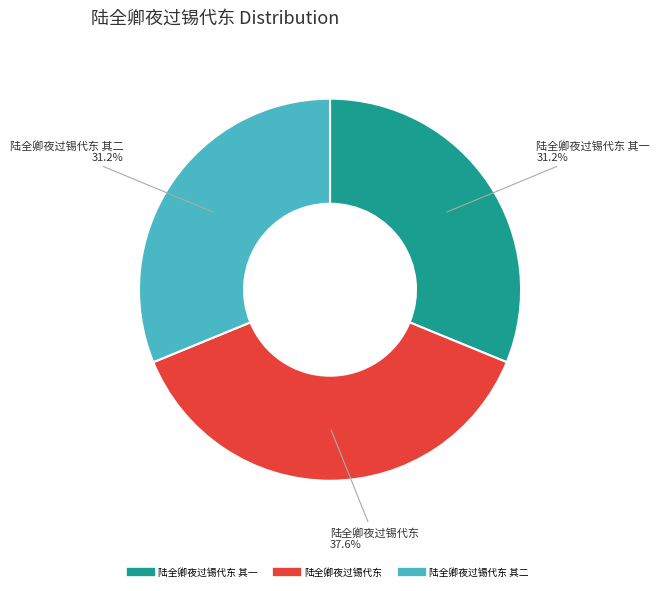

Does any single category account for the majority?

No